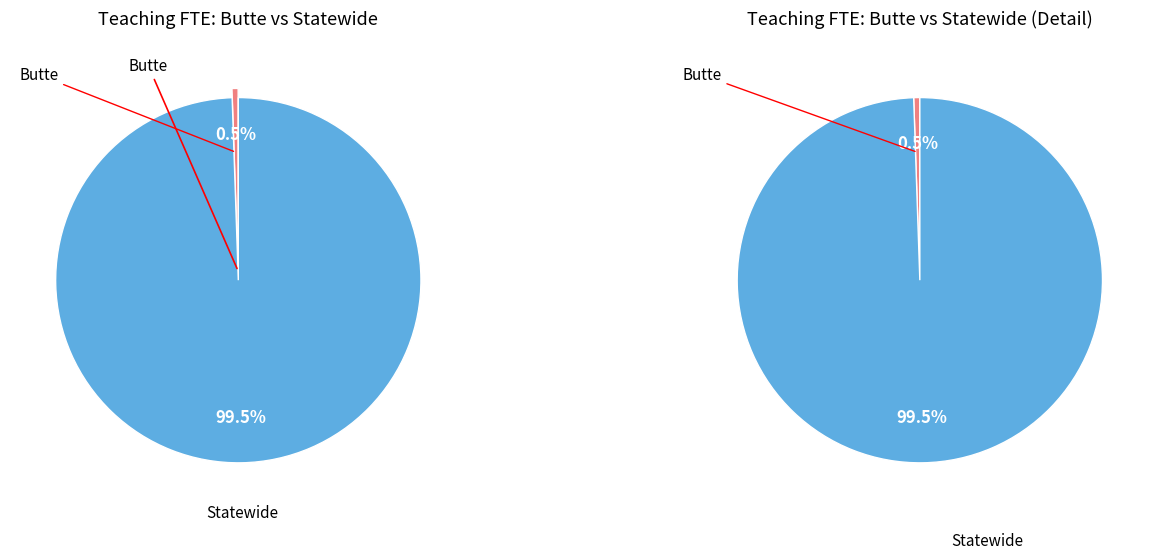

What percentage is the Butte slice, to the nearest percent?

1%